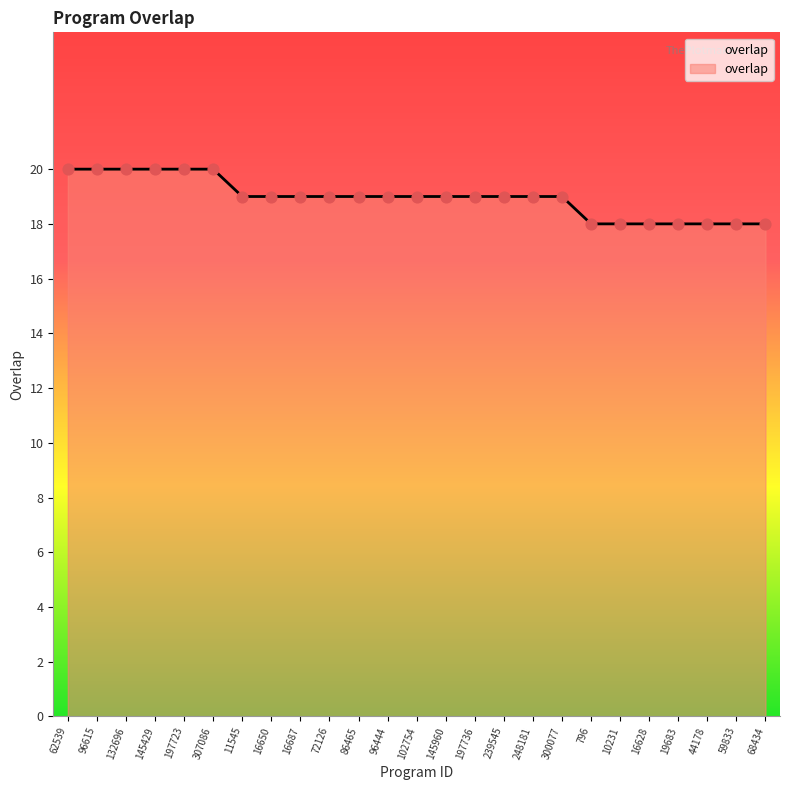

What is the change in value from 307086 to 102754?

-1